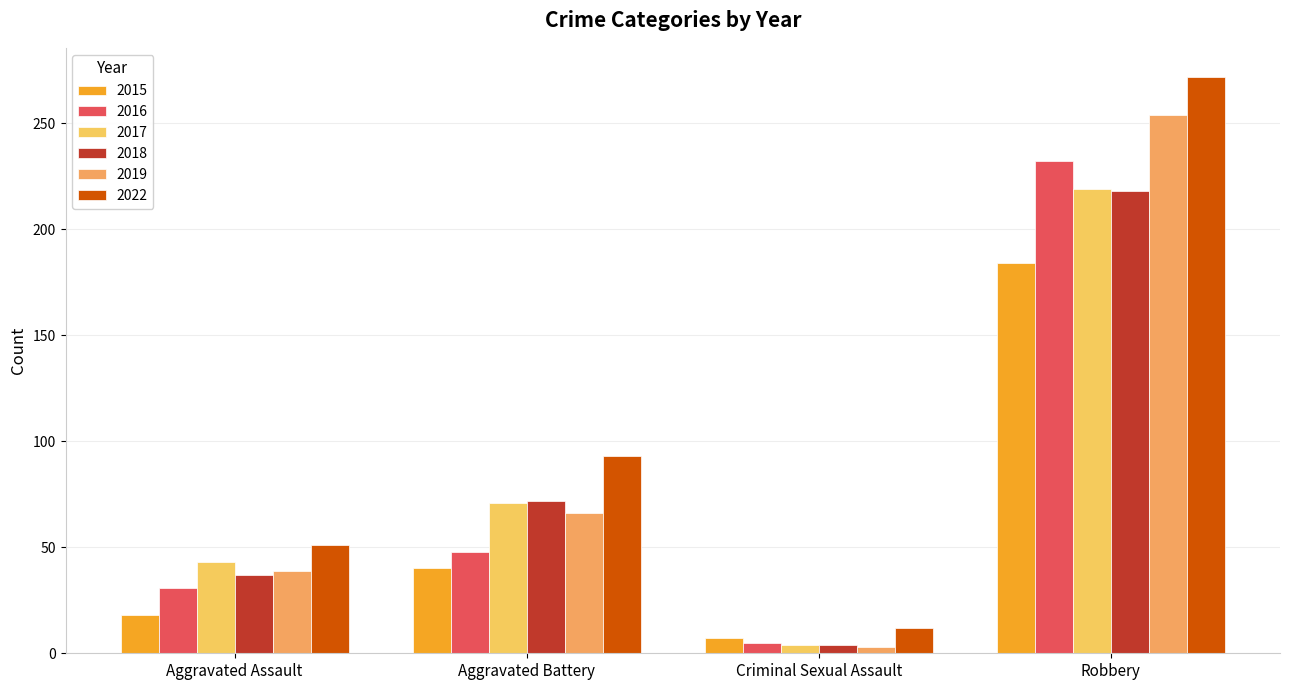

Which label corresponds to the smallest value in the chart?

Criminal Sexual Assault